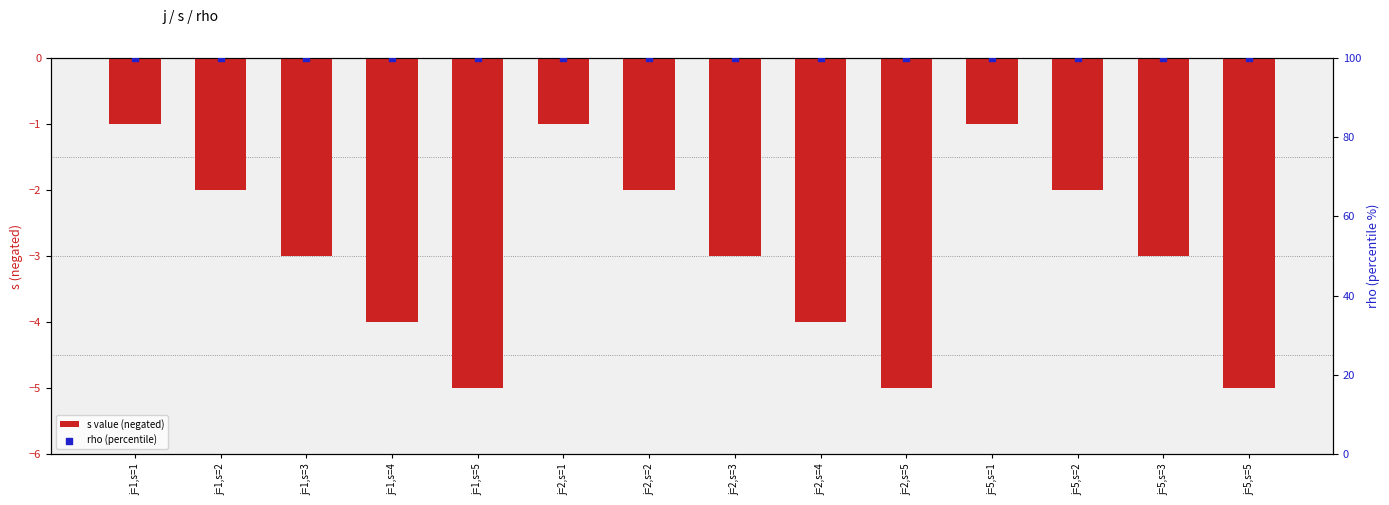

What is the total value across all series at j=1,s=1?

99